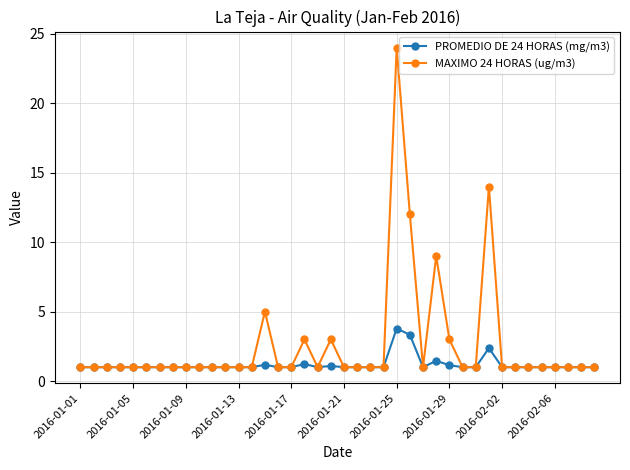

What is the value of the PROMEDIO DE 24 HORAS (mg/m3) point at the 13th from the left?

1.0